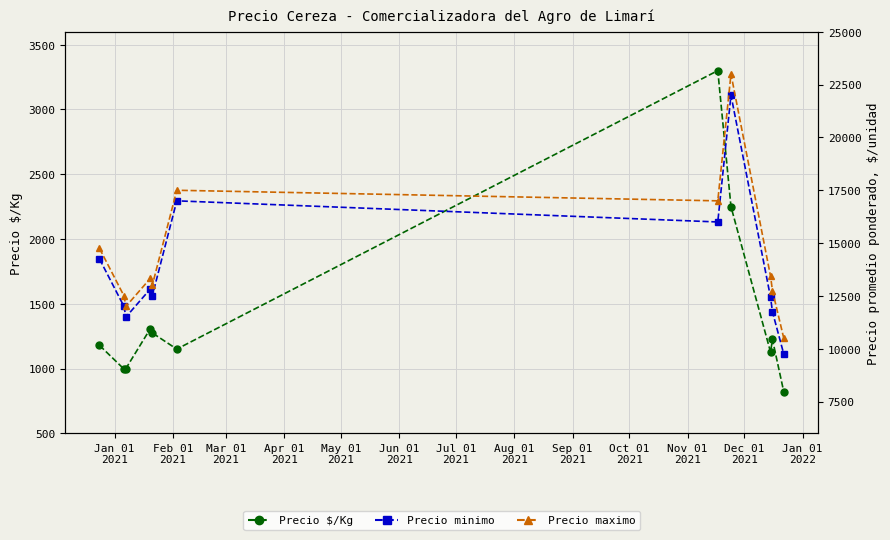

What is the lowest value of the Precio minimo series?

9750.0